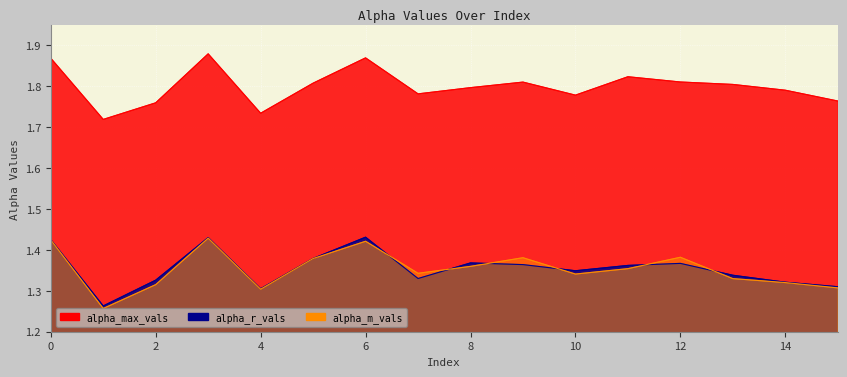

Reading left to right, extract all data points from this chart.

alpha_max_vals: 1.9	1.7	1.8	1.9	1.7	1.8	1.9	1.8	1.8	1.8	1.8	1.8	1.8	1.8	1.8	1.8
alpha_r_vals: 1.4	1.3	1.3	1.4	1.3	1.4	1.4	1.3	1.4	1.4	1.3	1.4	1.4	1.3	1.3	1.3
alpha_m_vals: 1.4	1.3	1.3	1.4	1.3	1.4	1.4	1.3	1.4	1.4	1.3	1.4	1.4	1.3	1.3	1.3